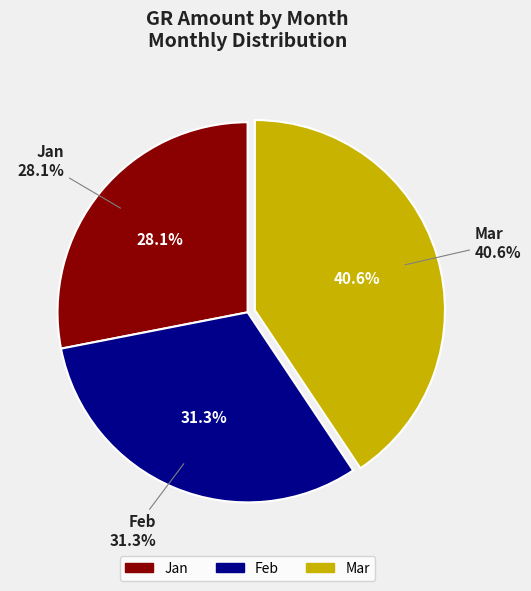

To the nearest percent, what portion does Jan represent?

28%